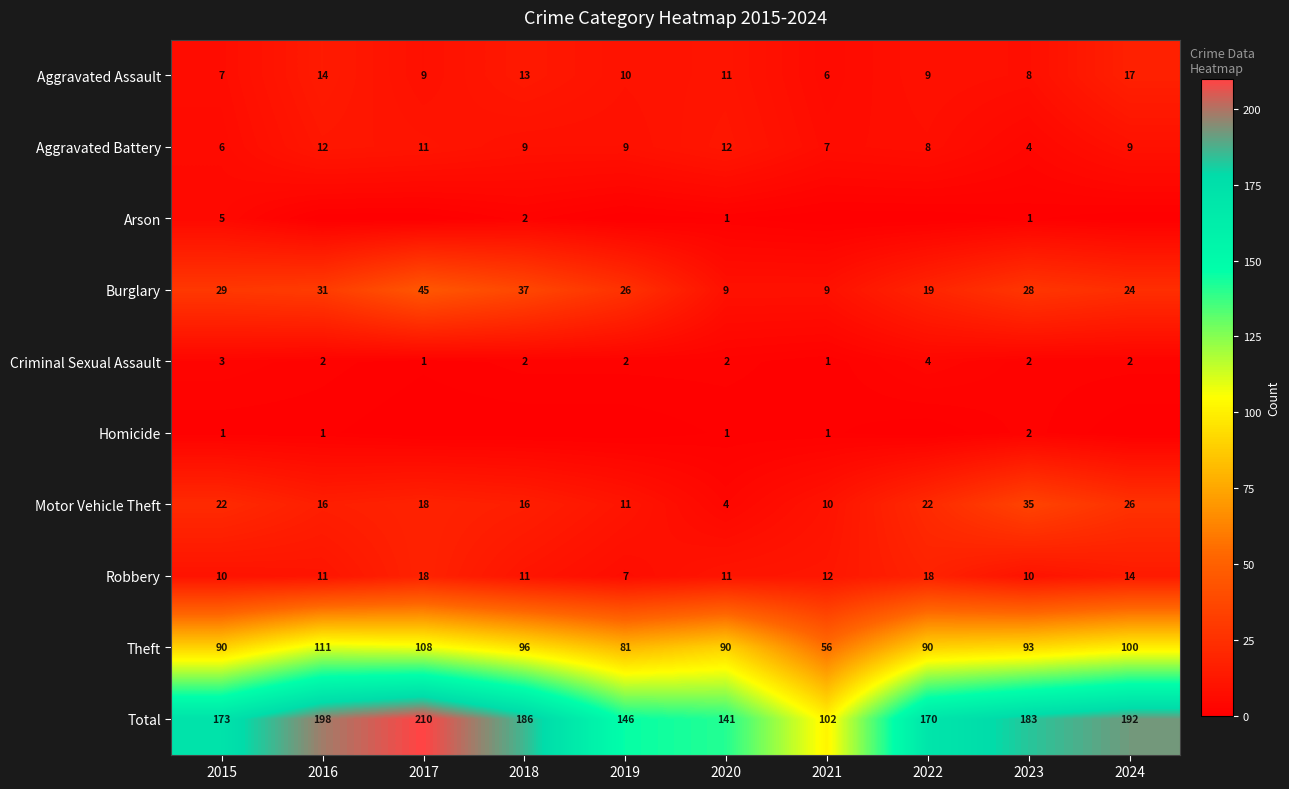

True or false: Total has a value of 210 at 2017.

True